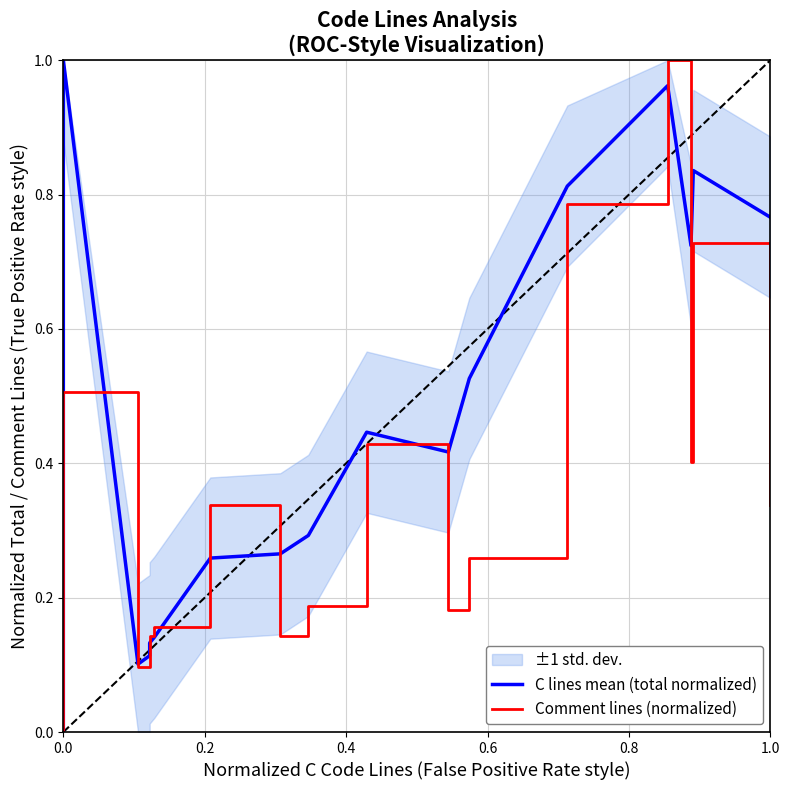

The value of Comment lines (normalized) at 0.0 is -0.4. True or false?

False